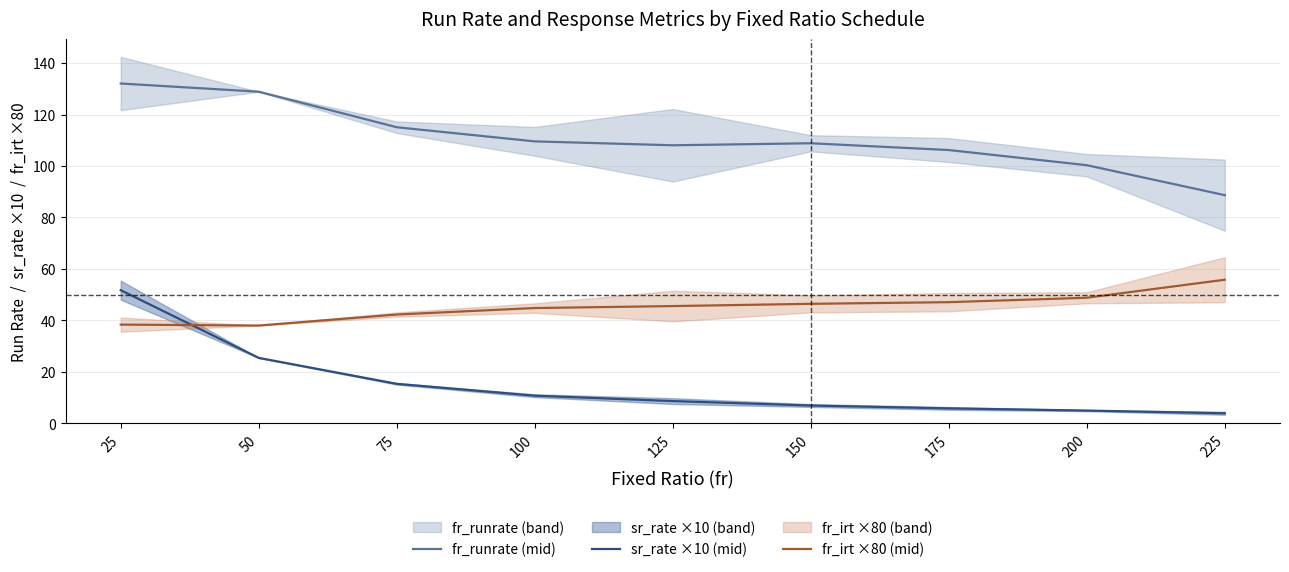

Reading left to right, list all the values displayed in this chart.

fr_runrate (mid): 132.1	128.9	115.1	109.6	108.0	108.8	106.2	100.3	88.7
sr_rate ×10 (mid): 51.7	25.4	15.3	10.7	8.6	6.9	5.8	5.0	3.9
fr_irt ×80 (mid): 38.4	38.0	42.3	44.8	45.6	46.4	47.1	48.8	55.8